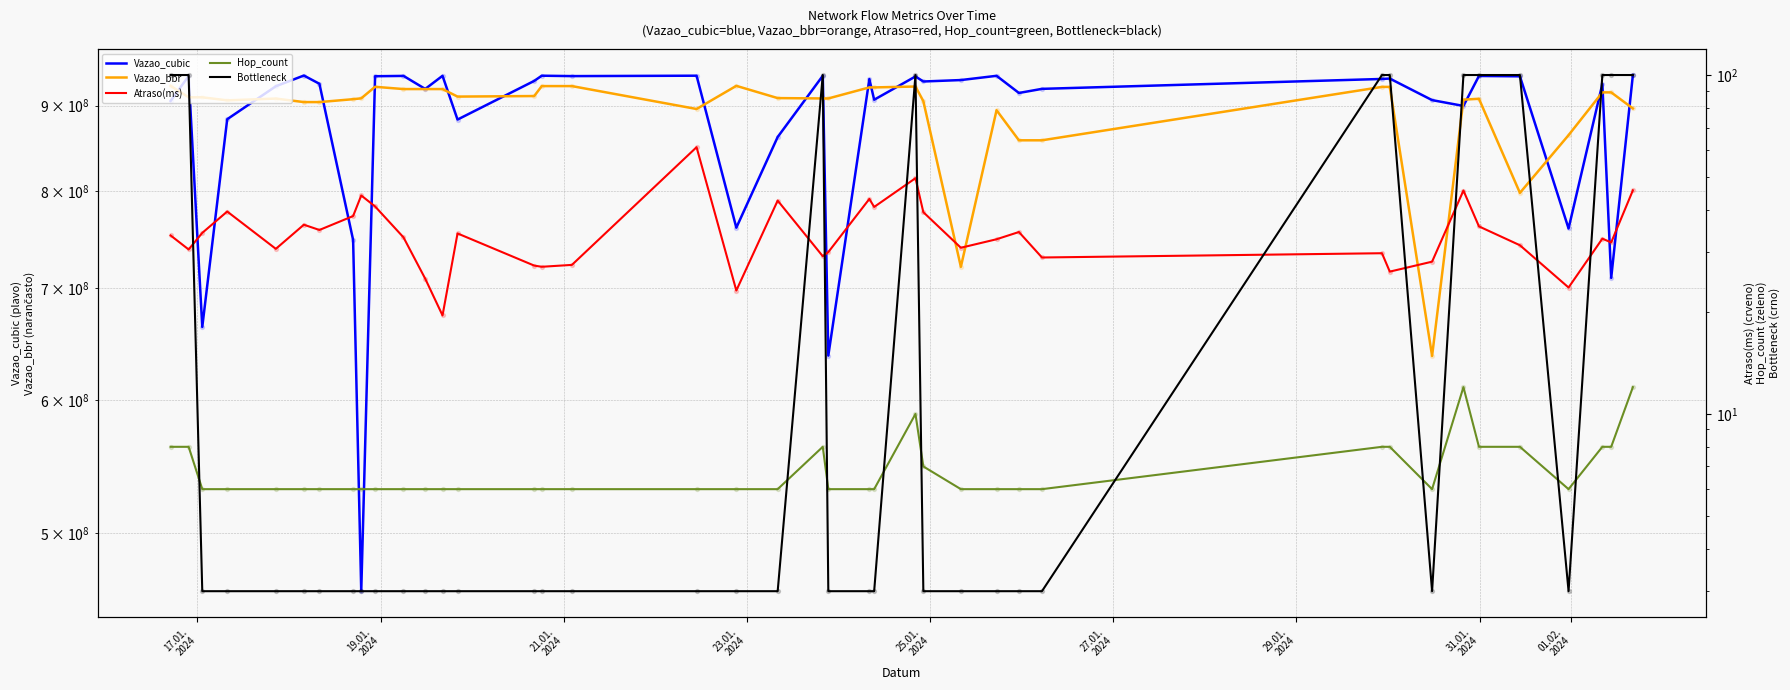

Which series reaches the maximum Y coordinate?

Vazao_cubic